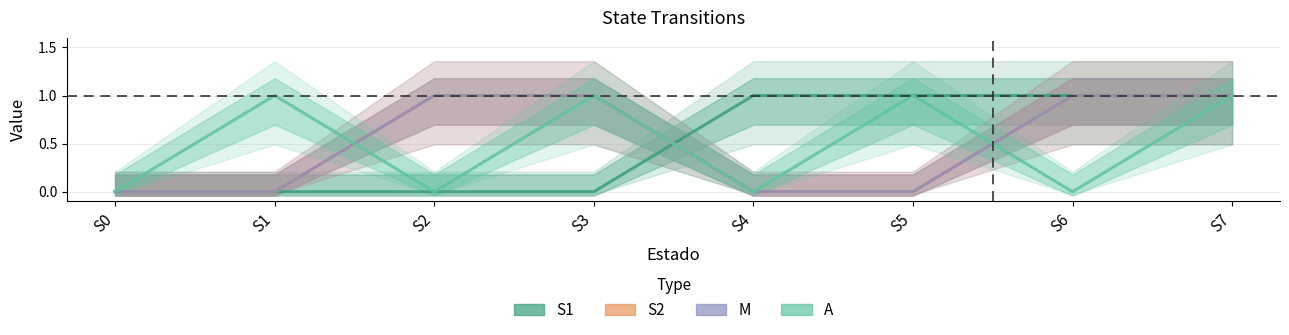

Reading left to right, list all the values displayed in this chart.

S1: S0=0	S1=0	S2=0	S3=0	S4=1	S5=1	S6=1	S7=1
S2: S0=0	S1=0	S2=1	S3=1	S4=0	S5=0	S6=1	S7=1
M: S0=0	S1=0	S2=1	S3=1	S4=0	S5=0	S6=1	S7=1
A: S0=0	S1=1	S2=0	S3=1	S4=0	S5=1	S6=0	S7=1